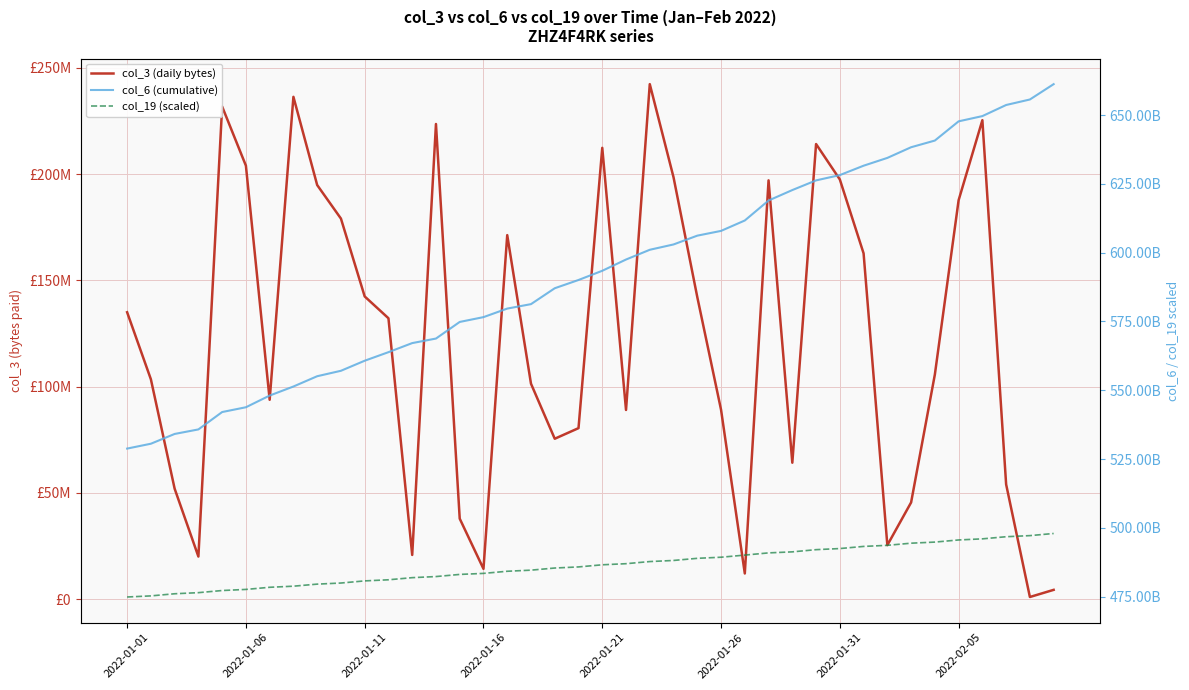

Count the number of categories in the chart.

40